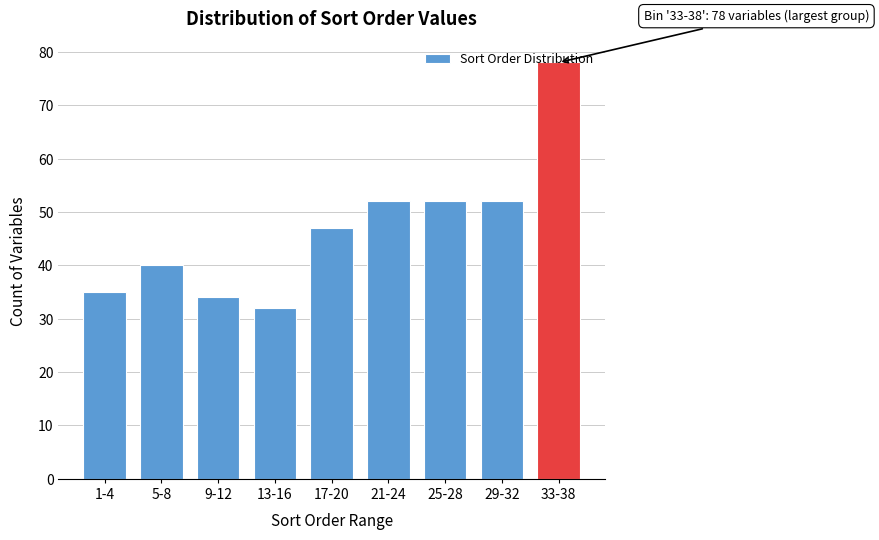

What is the label of the 1st bar from the right?

33-38